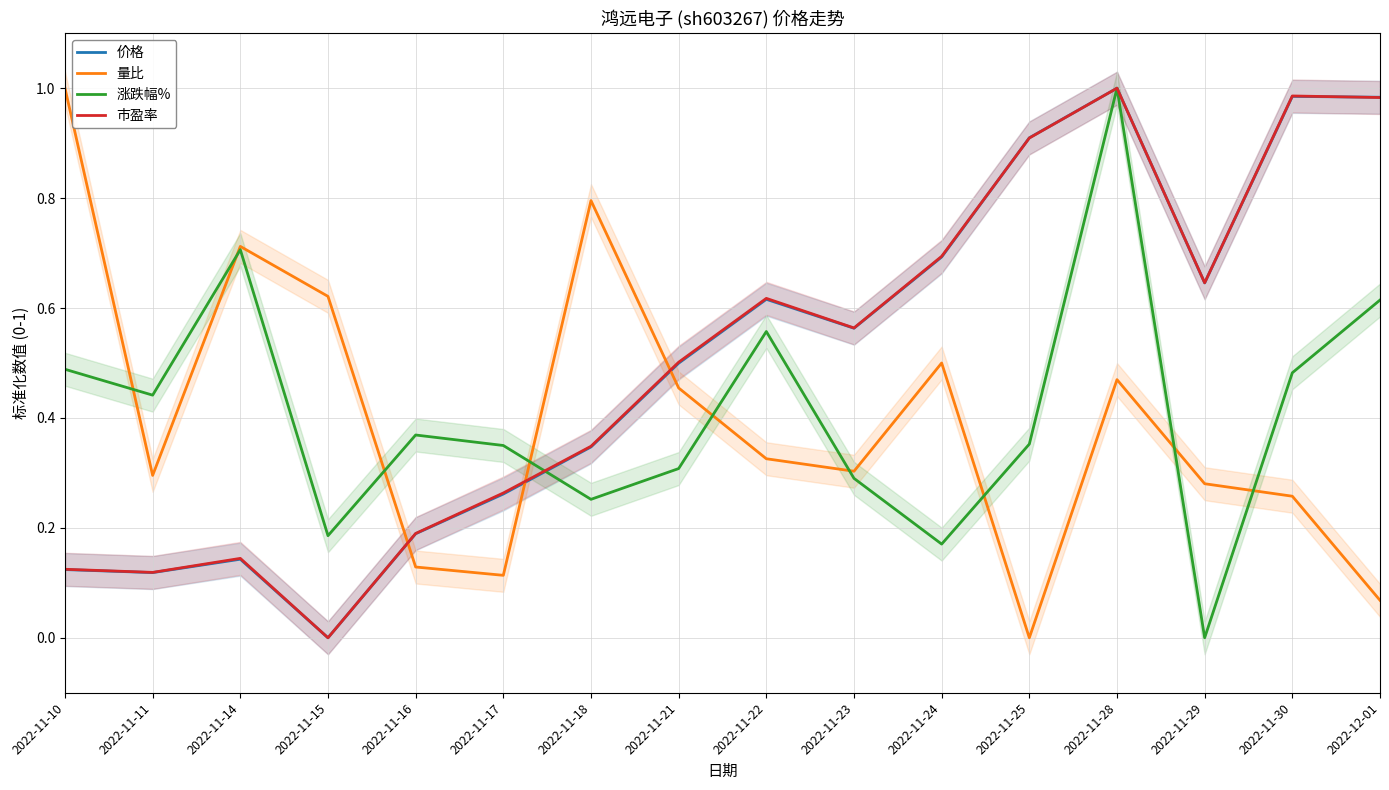

At which category does 量比 reach its first local peak?

2022-11-14